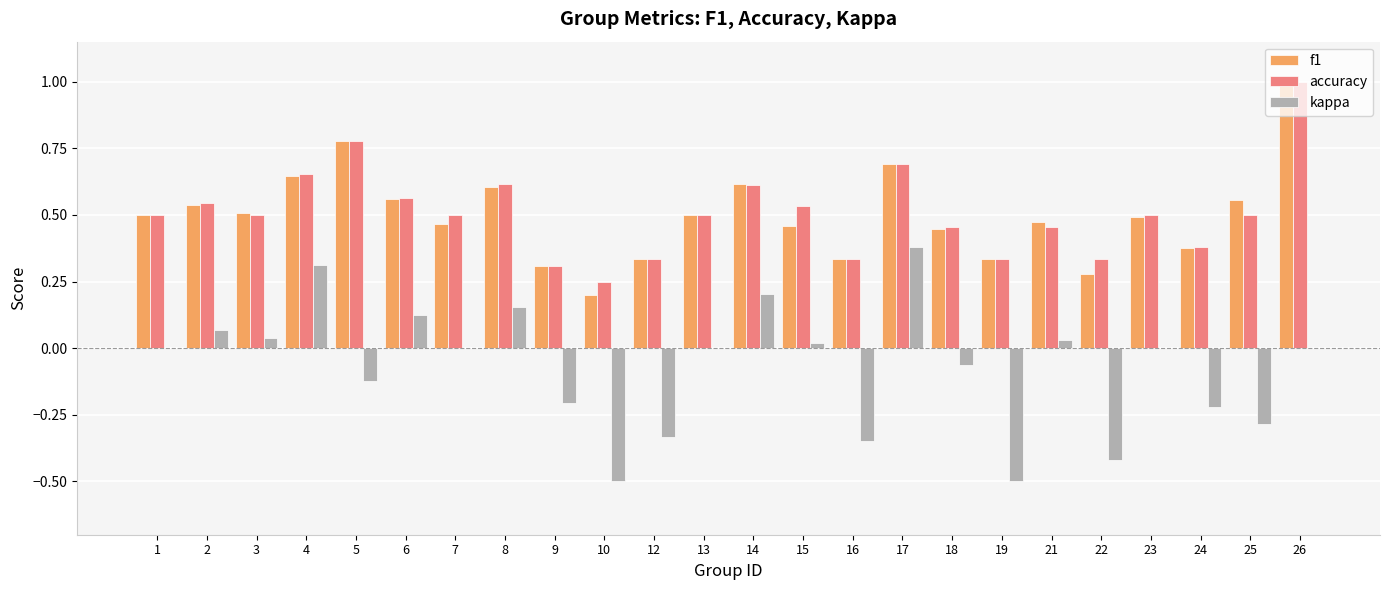

Is it true that kappa equals 0.2 at 17?

False